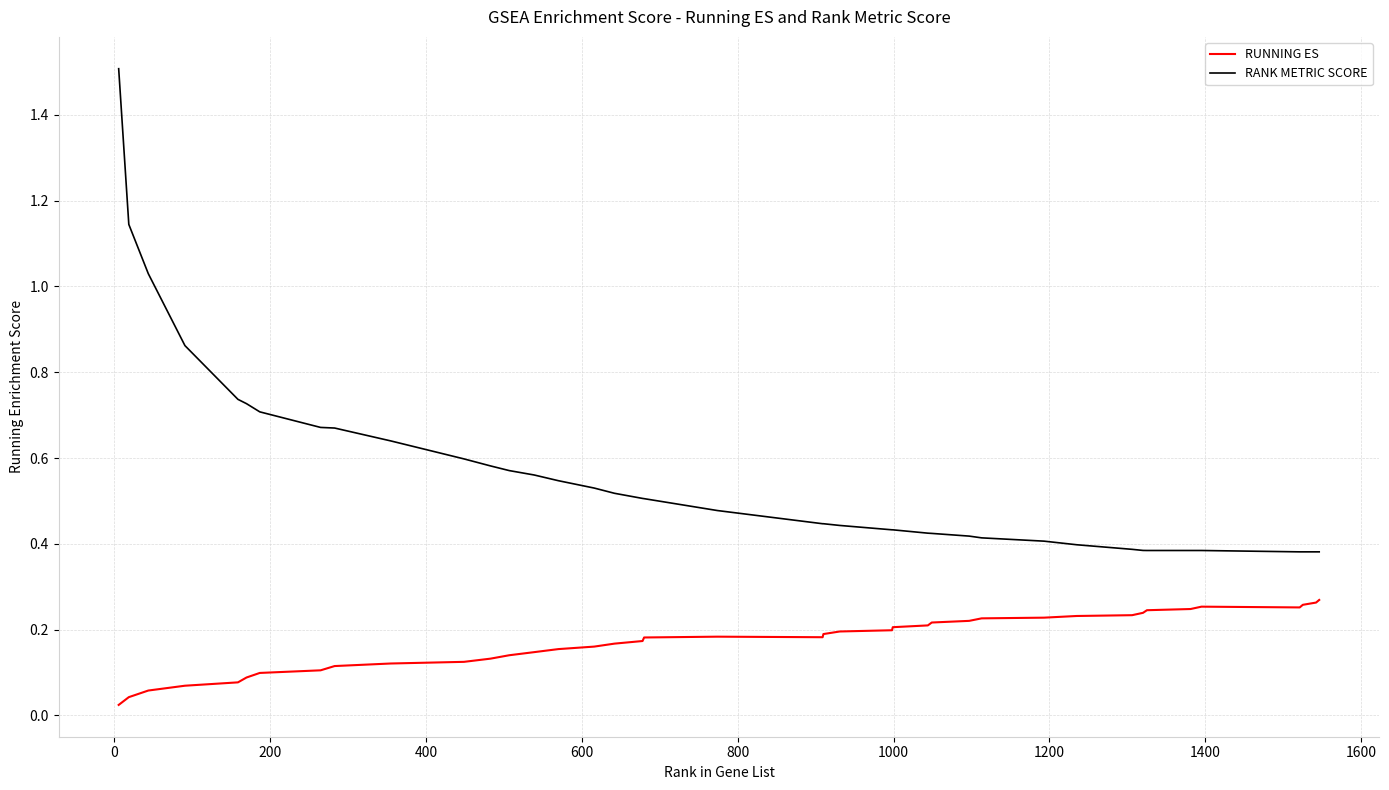

What is the greatest value displayed?

1.5